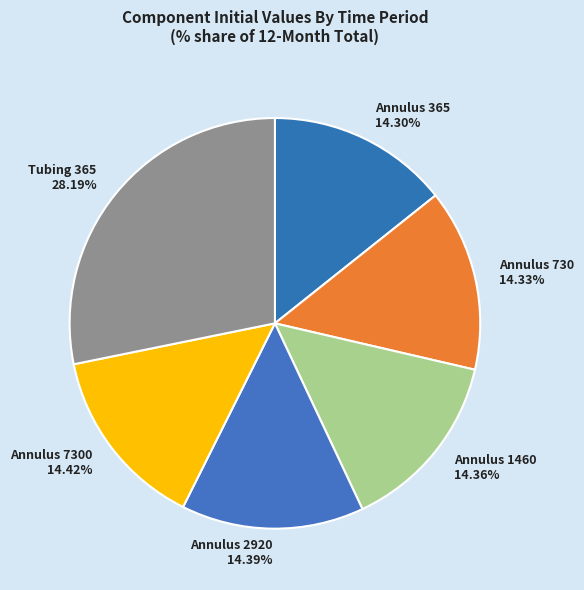

Is the sum of Annulus 7300 and Annulus 2920 greater than half?

No